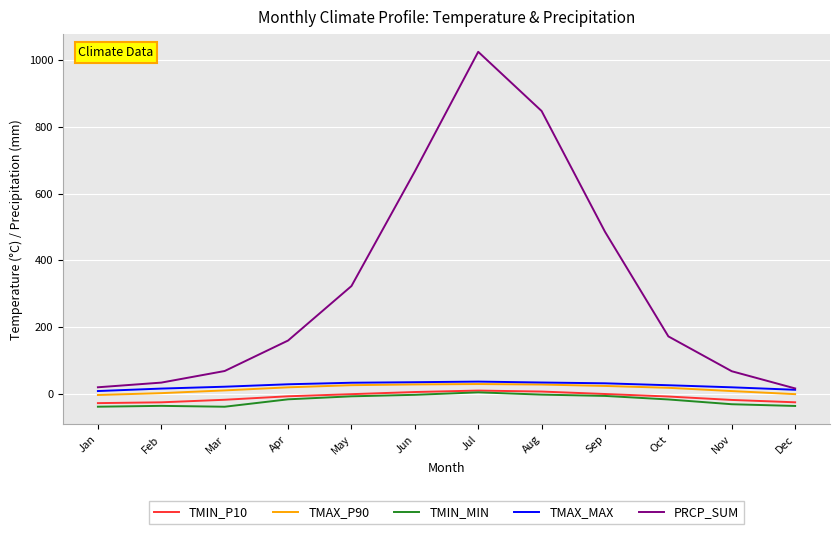

Which series has the largest range (max minus min)?

PRCP_SUM